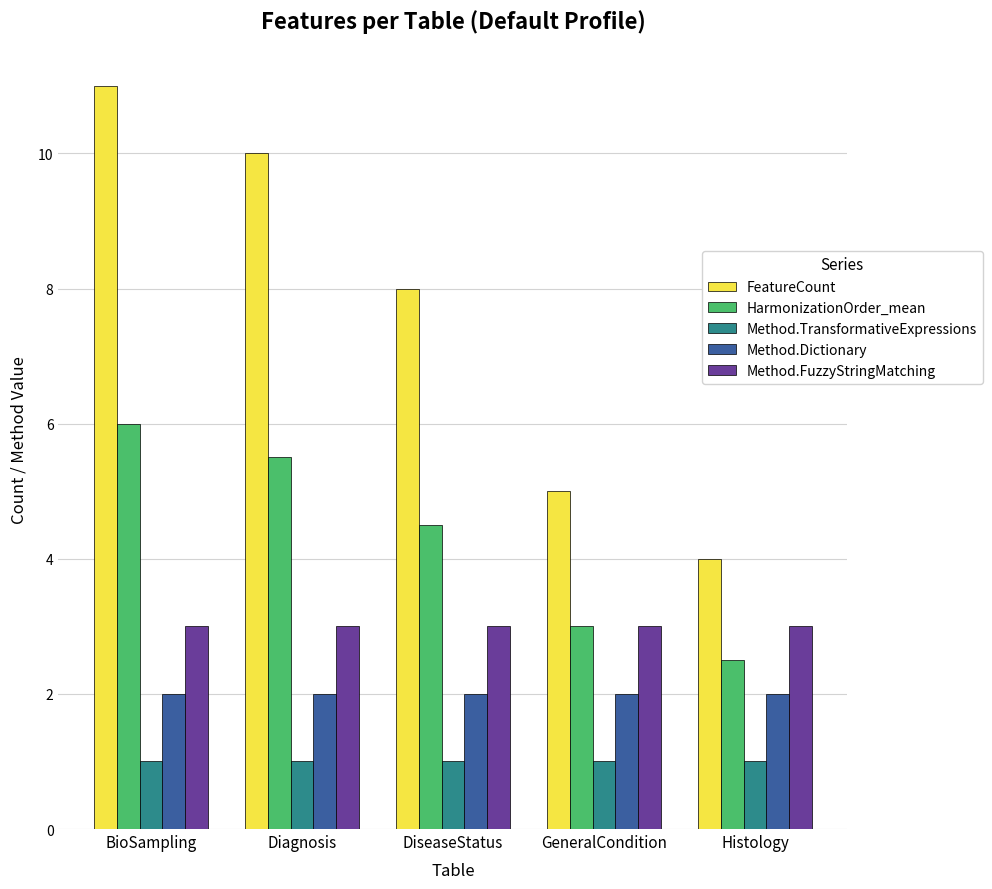

At Histology, list the series in order from smallest to largest.

Method.TransformativeExpressions, Method.Dictionary, HarmonizationOrder_mean, Method.FuzzyStringMatching, FeatureCount